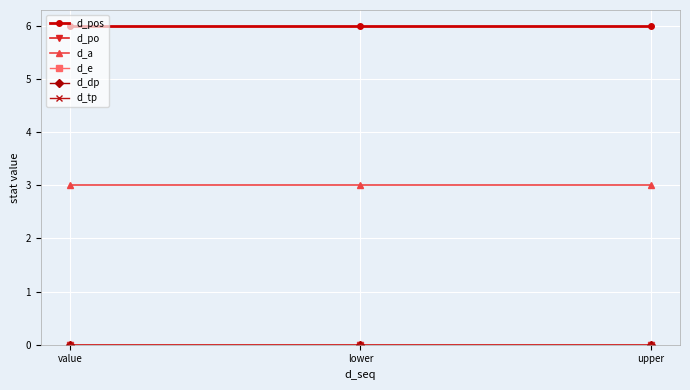

Is this an area chart (filled region under the line)?

No